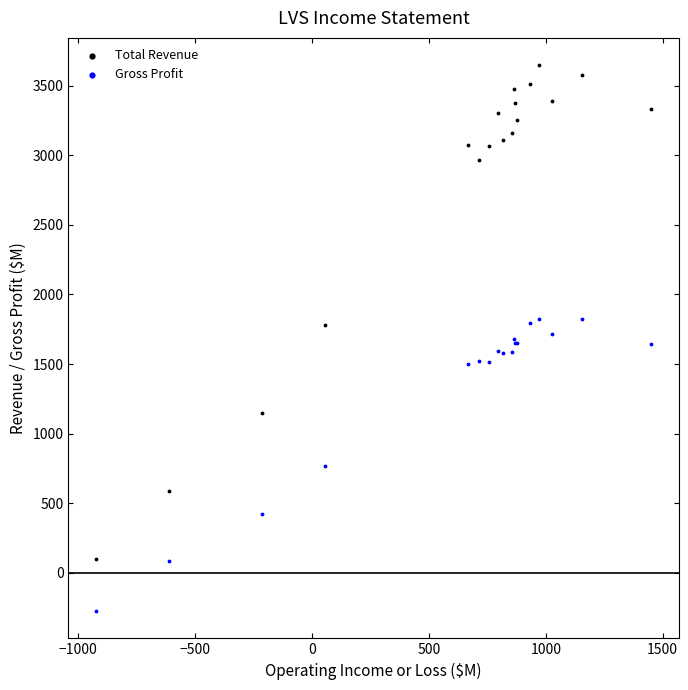

What is the X range (max minus min) for the scatter plot?

2372.0